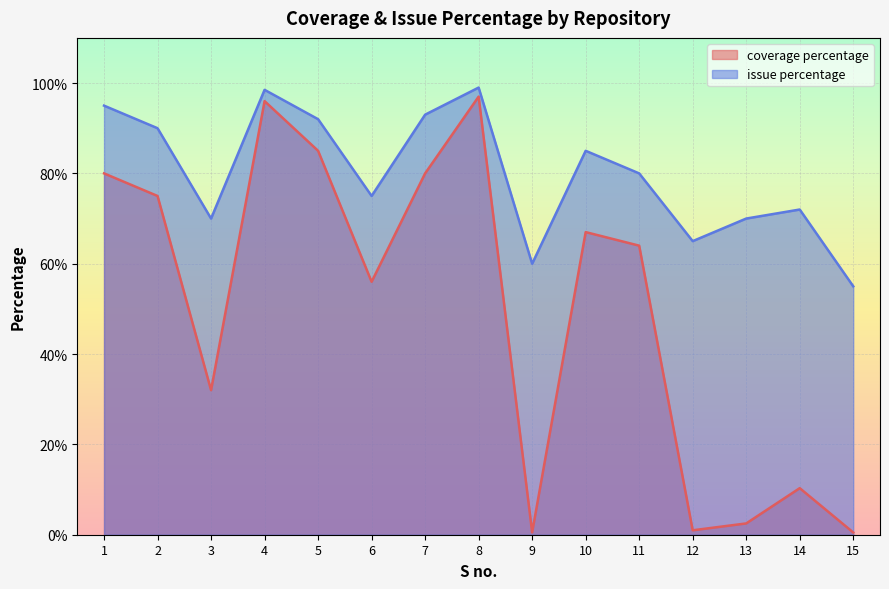

What is the total value across all series at 7?

173.0